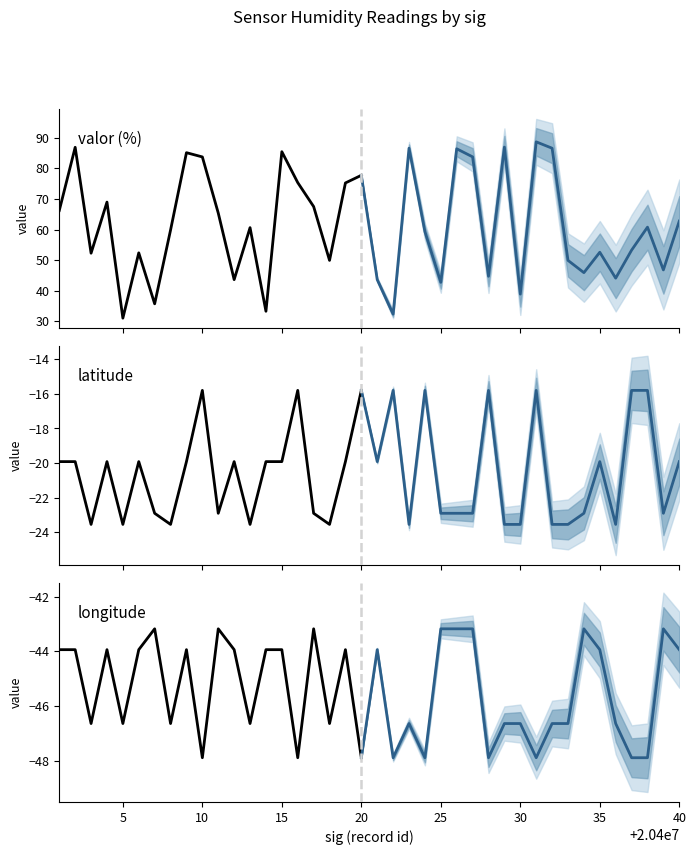

At 8, list the series in order from largest to smallest.

valor, latitude, longitude